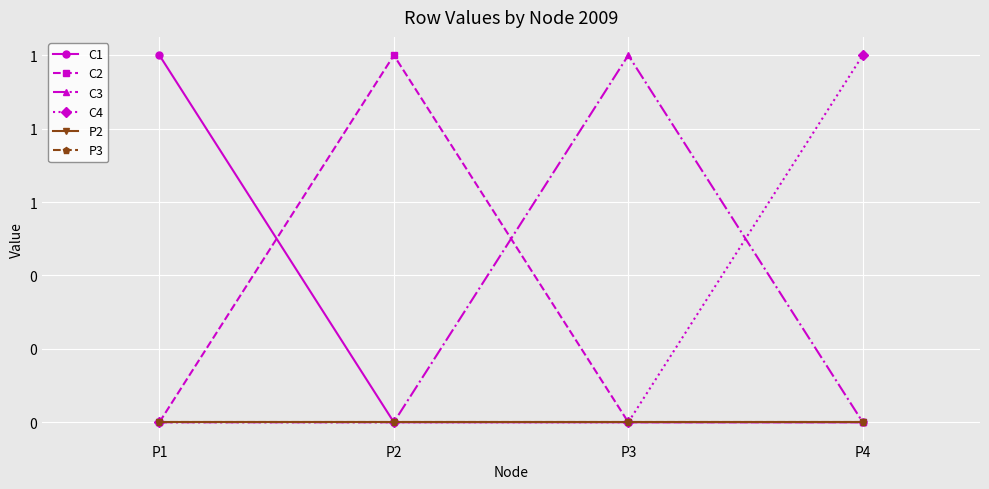

Is this an area chart (filled region under the line)?

No